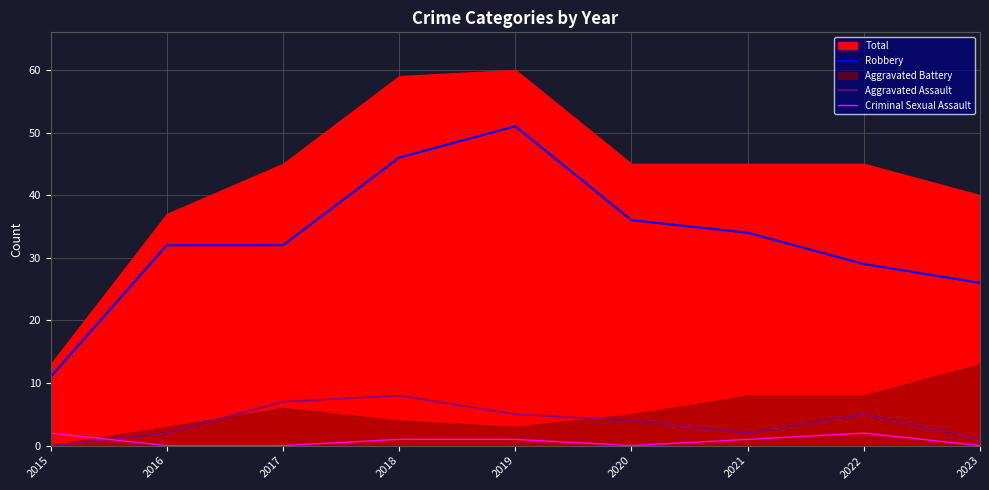

What is the sum of all Aggravated Assault values?

34